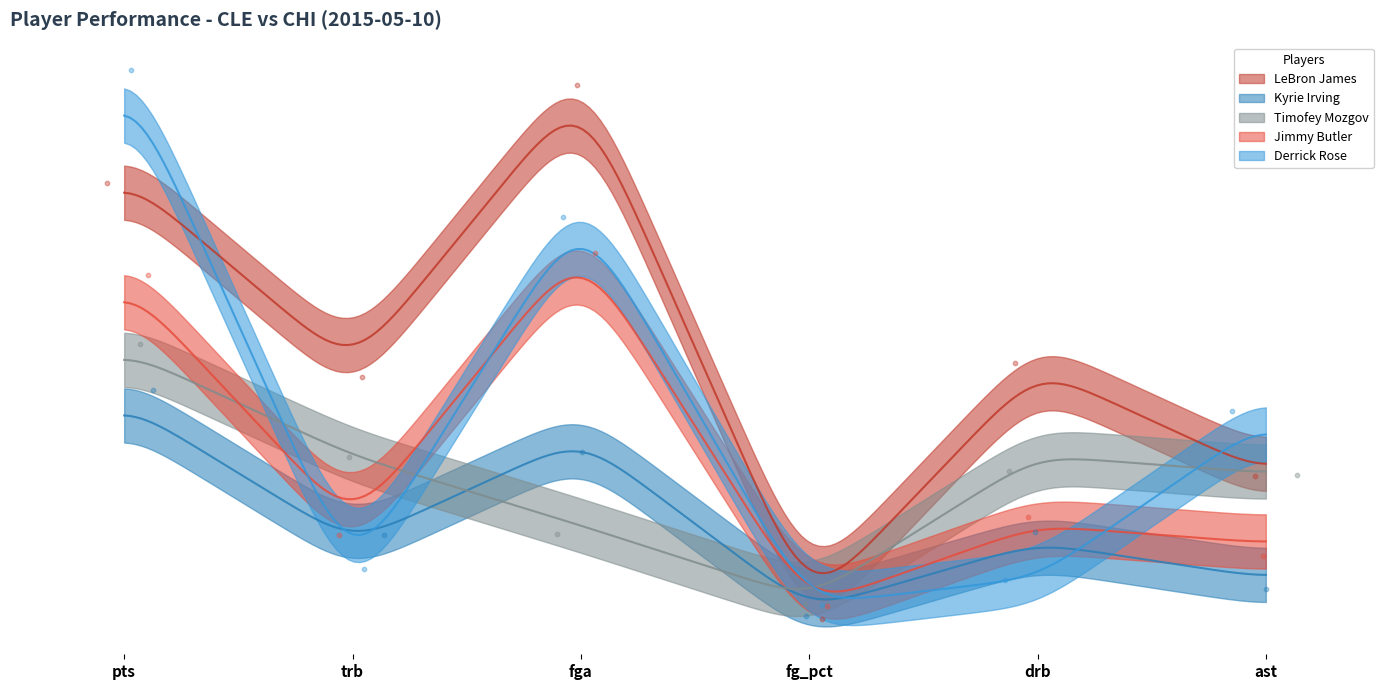

What is the total value across all series at pts?

33.2